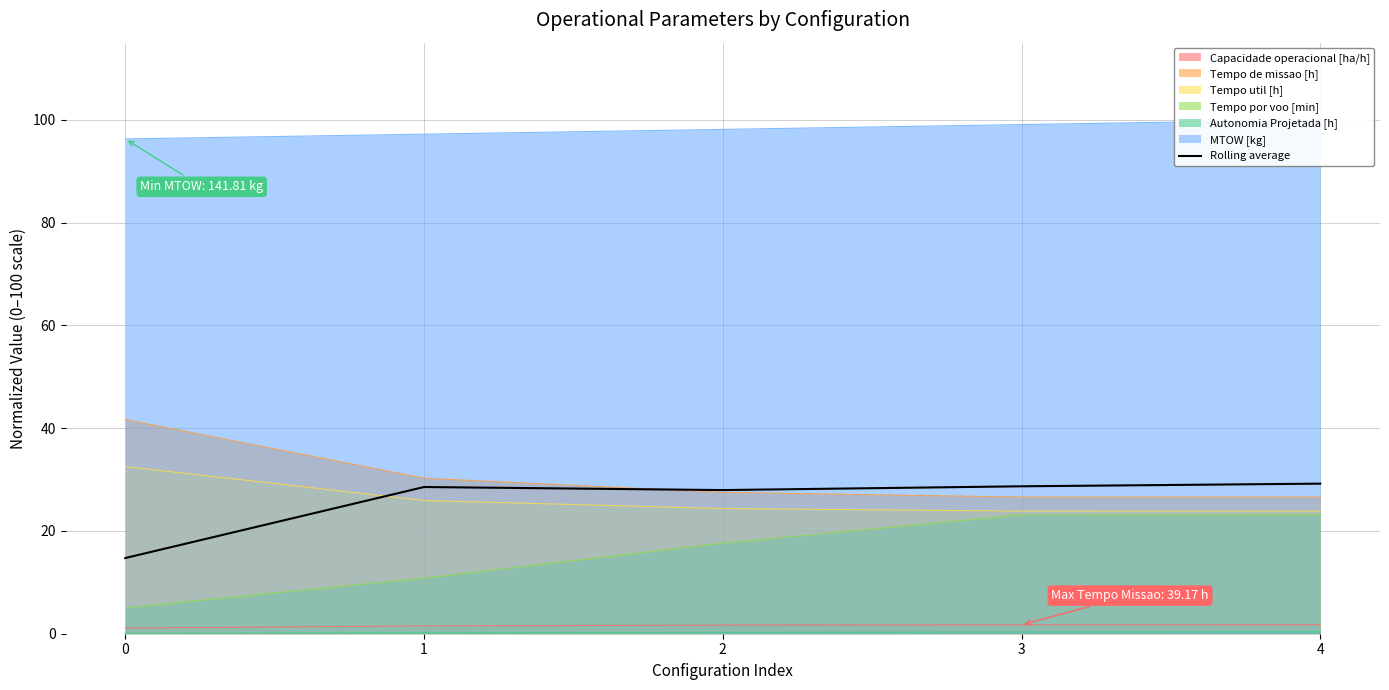

Where does the data first go above 28?

1